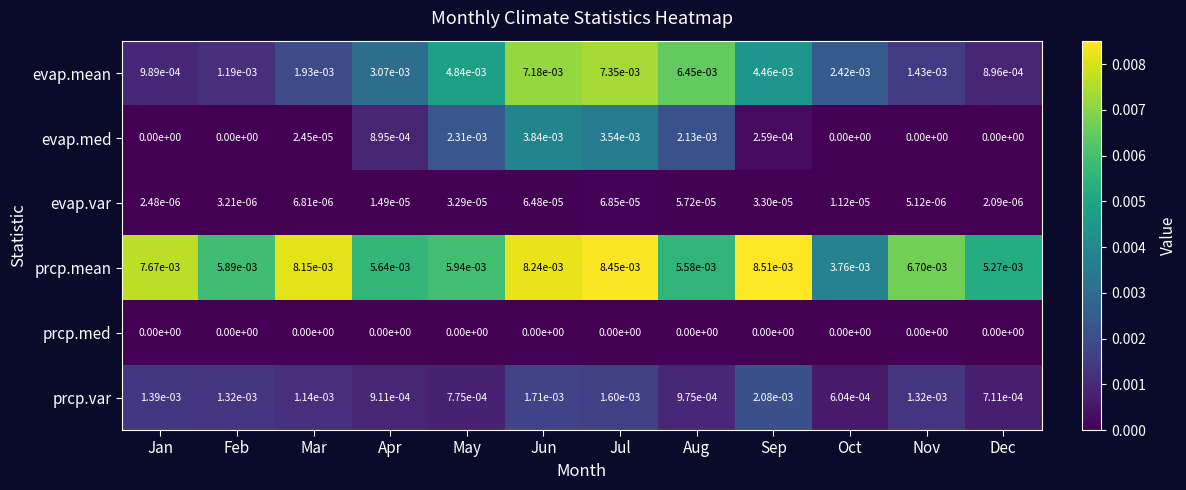

At which category does the chart reach its peak across all series?

Sep